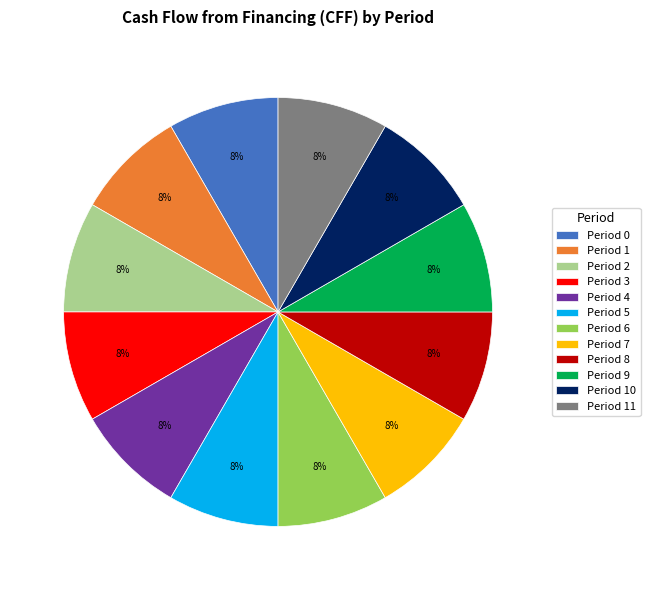

Do Period 7 and Period 3 together represent more than half of the pie?

No